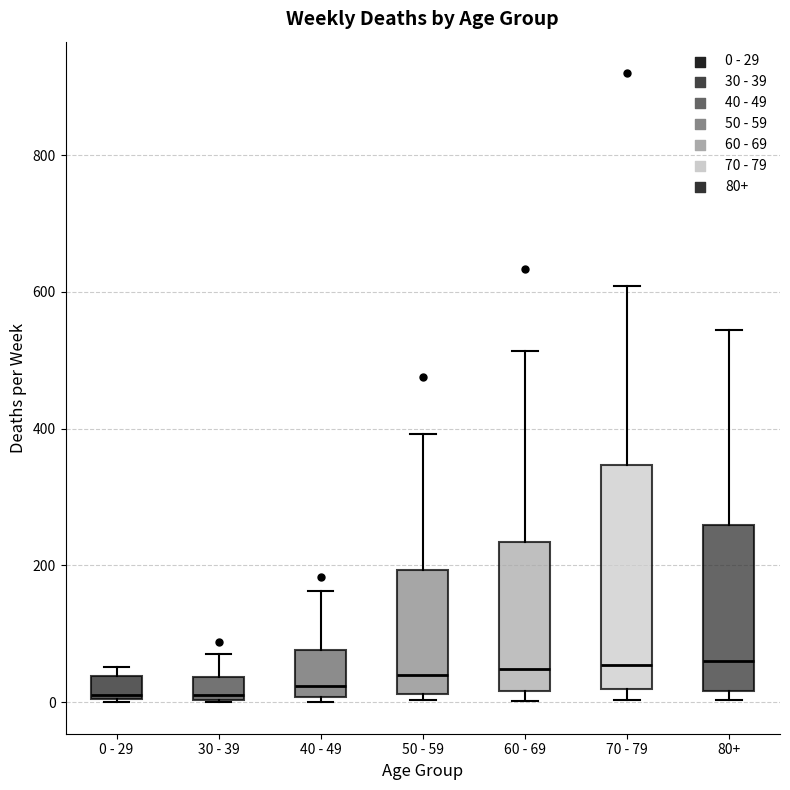

Reading left to right, read every box against the y-axis: the position of its median line, the range the box covers, and the ends of its whiskers. The values are not printed on the chart, so give them approximately, as read against the axis.

0 - 29: median 20, box 0 to 40, whiskers 0 to 60
30 - 39: median 20, box 0 to 40, whiskers 0 to 80
40 - 49: median 20, box 0 to 80, whiskers 0 (just below the box's lower edge) to 160
50 - 59: median 40, box 20 to 200, whiskers 0 to 400
60 - 69: median 40, box 20 to 240, whiskers 0 to 520
70 - 79: median 60, box 20 to 340, whiskers 0 to 600
80+: median 60, box 20 to 260, whiskers 0 to 540